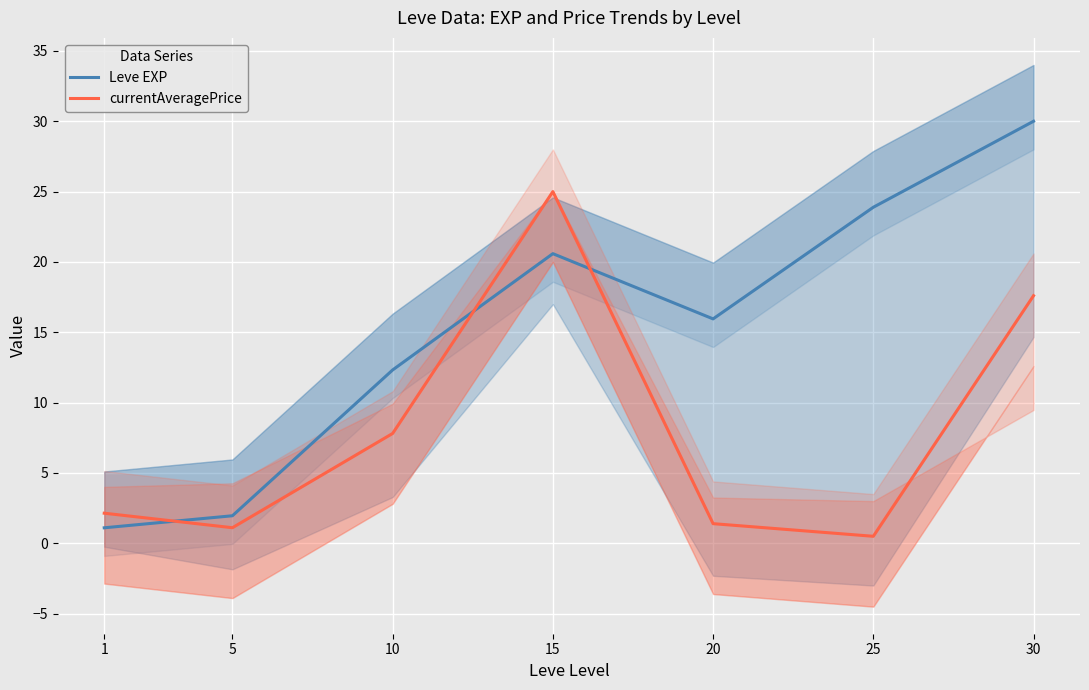

Rank the series by their average value, from lowest to highest.

currentAveragePrice, Leve EXP